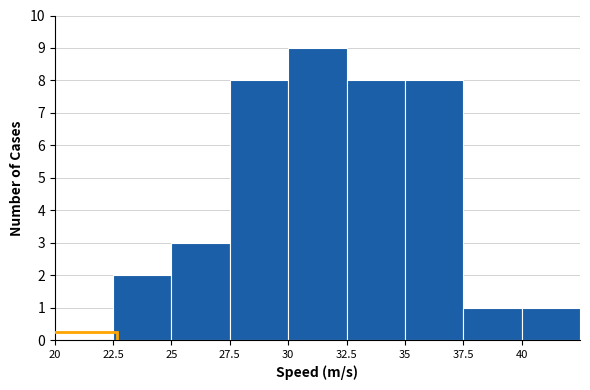

What is the height of the bar covering 37.5 to 40.0 on the x-axis? The values are not printed on the chart, so give them approximately, as read against the axis.

1